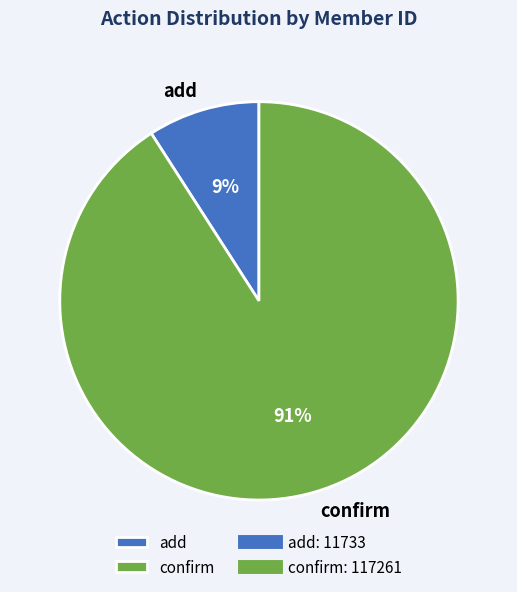

Is there any slice that represents more than half of the pie?

Yes